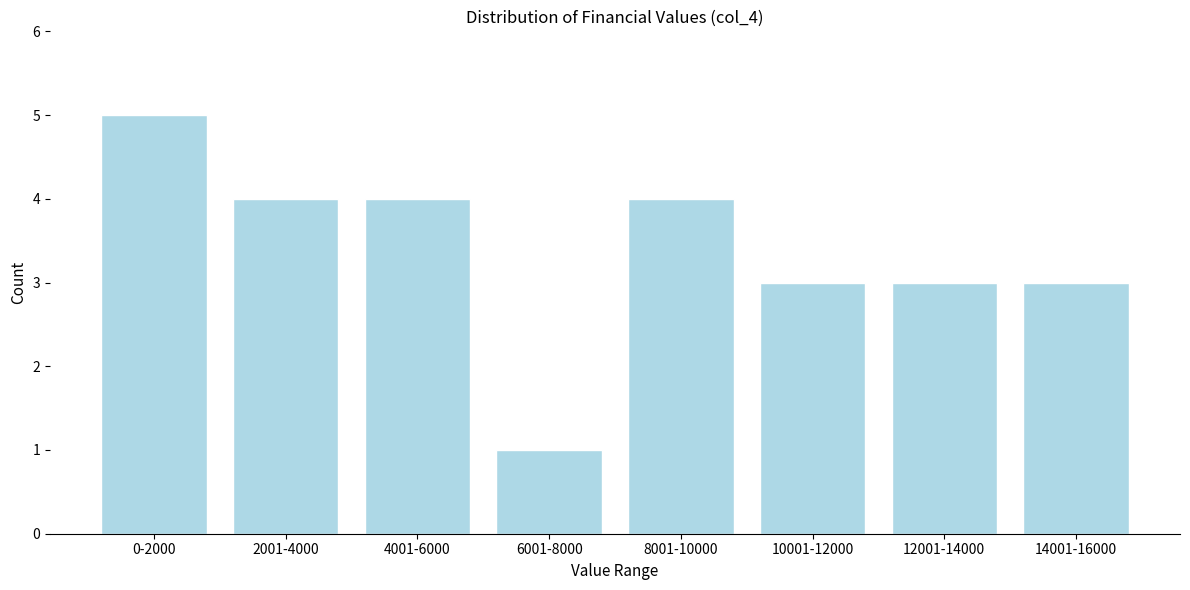

Reading left to right, extract all data points from this chart.

0-2000=5	2001-4000=4	4001-6000=4	6001-8000=1	8001-10000=4	10001-12000=3	12001-14000=3	14001-16000=3